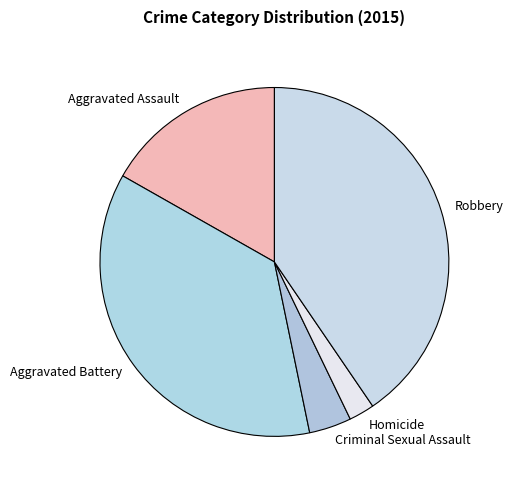

Combined, do Aggravated Assault and Robbery account for over 50%?

Yes